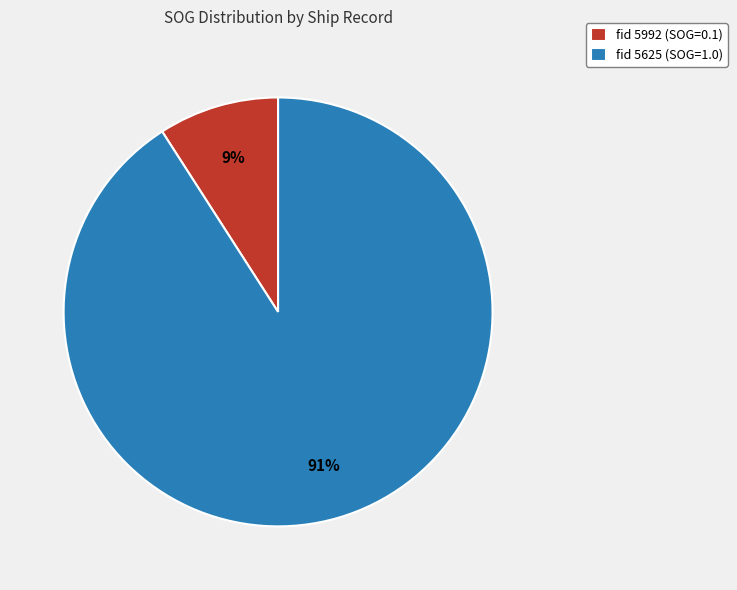

To the nearest percent, what is the average slice percentage?

50%